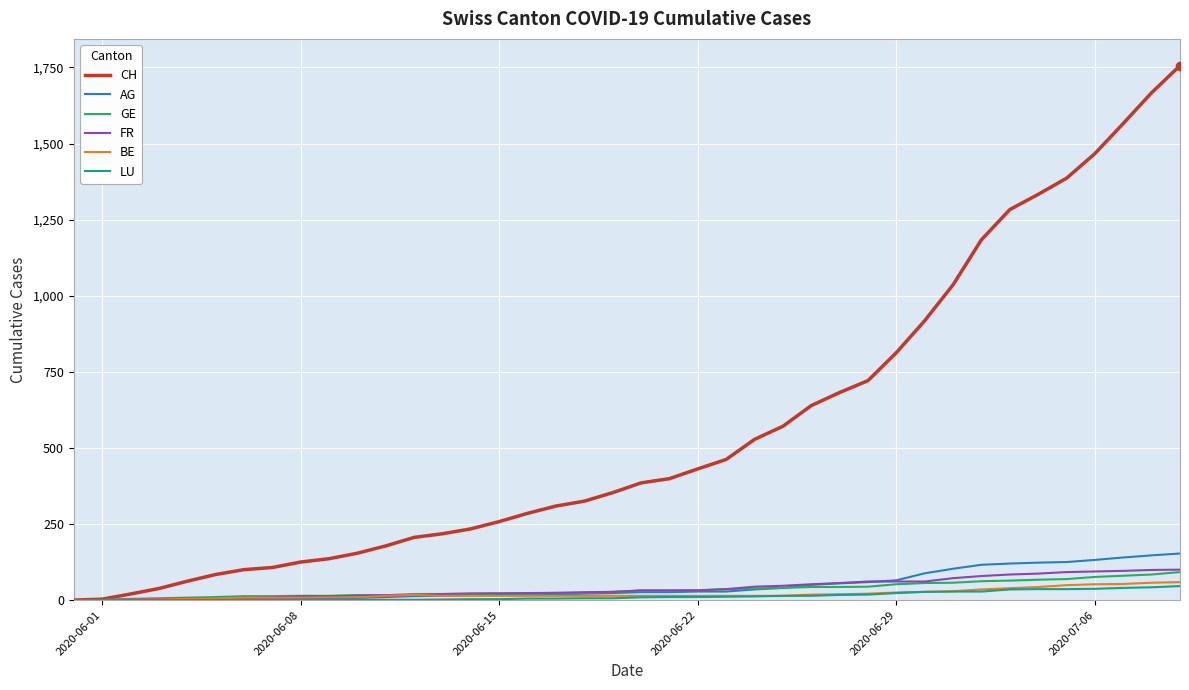

What are all the series names shown in the legend?

CH, AG, GE, FR, BE, LU